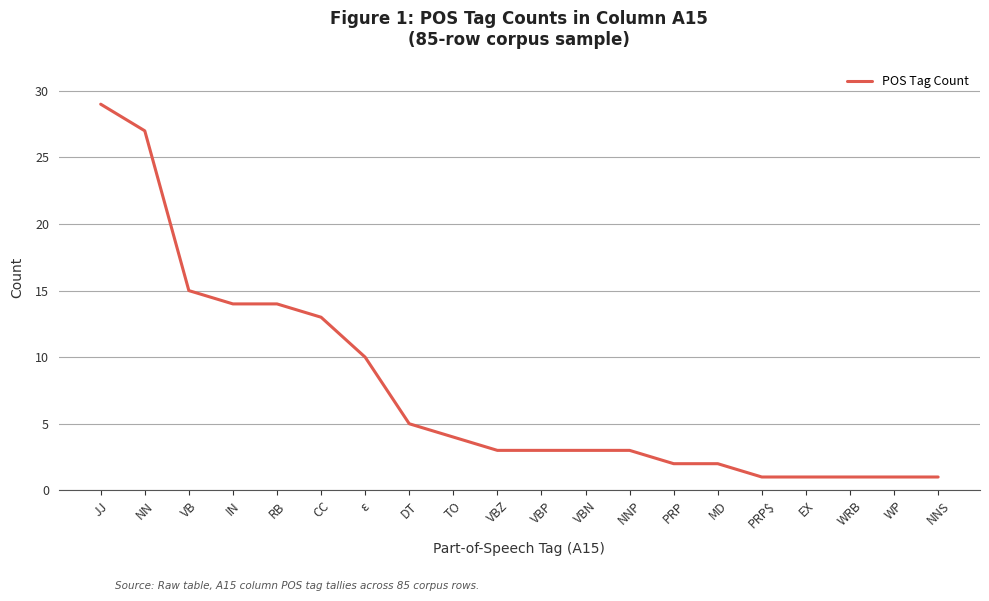

Reading right to left, what are all the values shown in this chart?

1	1	1	1	1	2	2	3	3	3	3	4	5	10	13	14	14	15	27	29